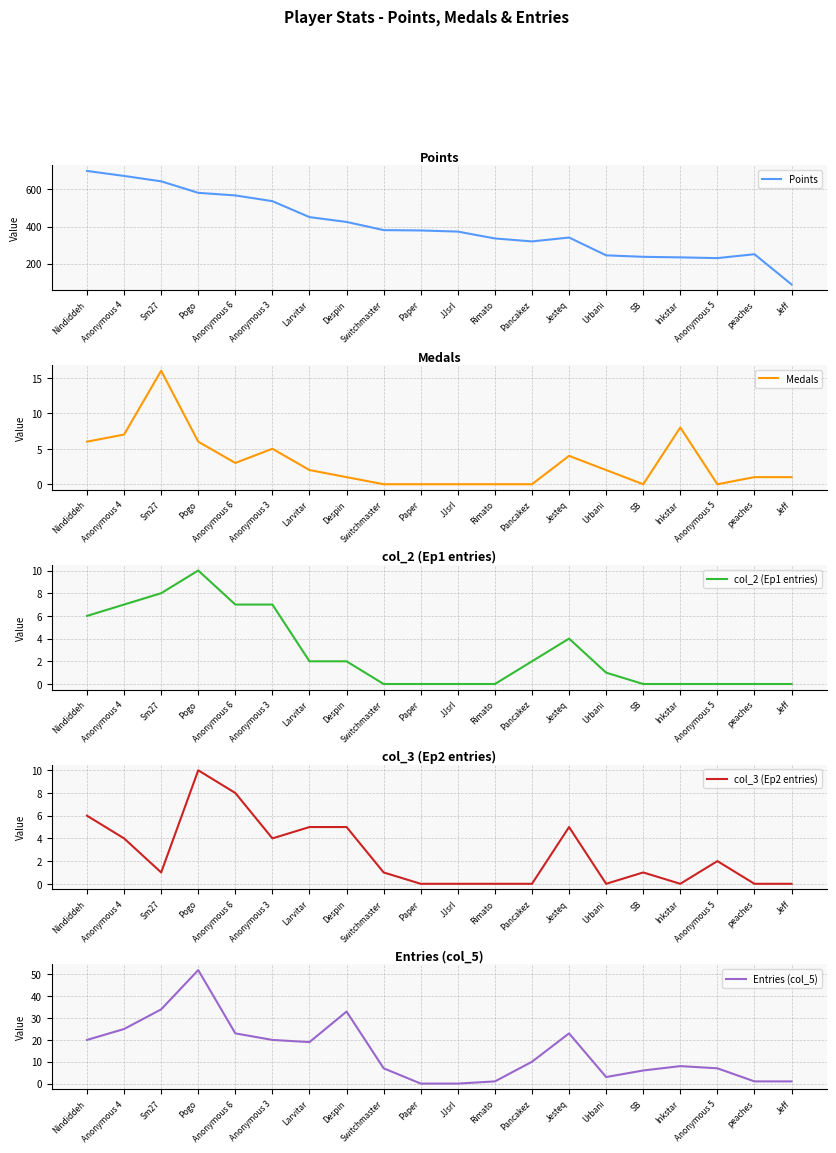

What are all the series names shown in the legend?

Points, Medals, col_2 (Ep1 entries), col_3 (Ep2 entries), Entries (col_5)